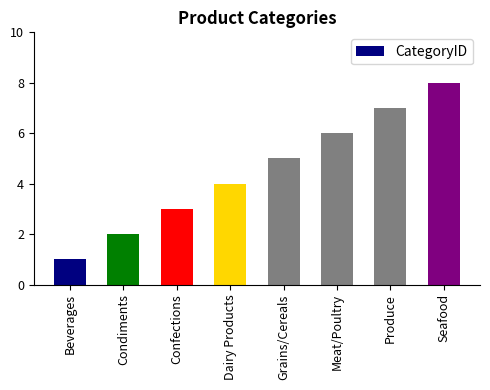

Read the value at Meat/Poultry.

6